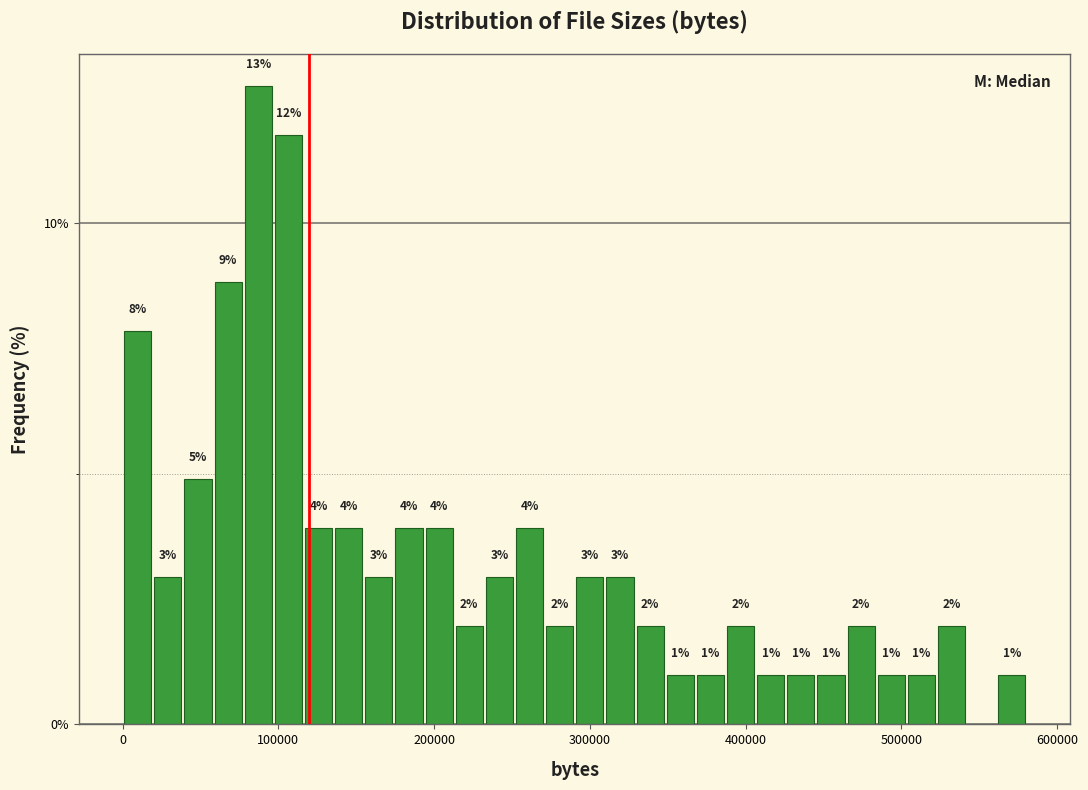

Read against the x-axis, roughly where is the centre of the tallest bar?

90000